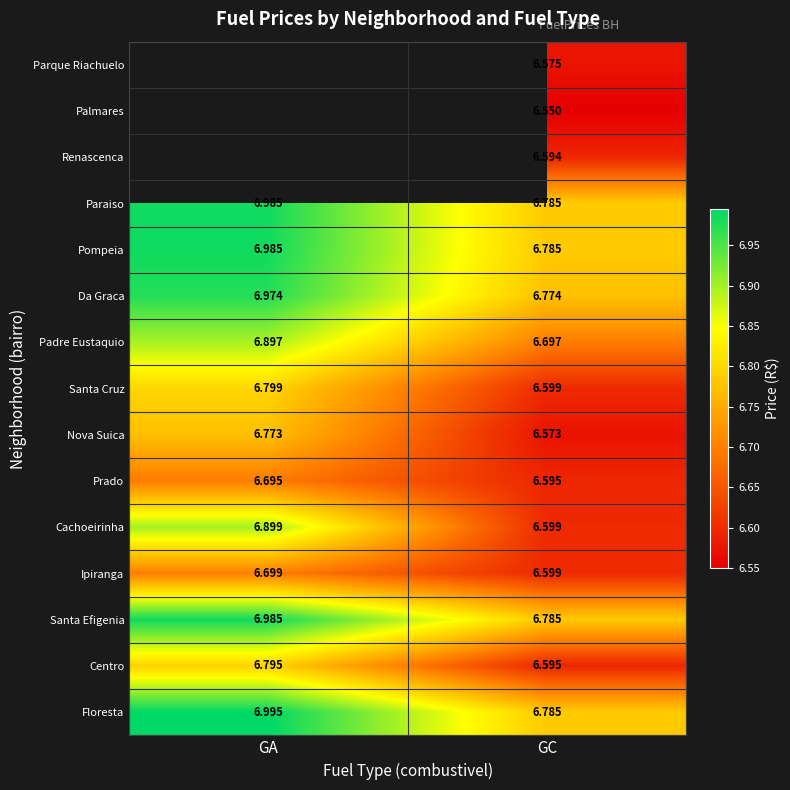

What is the sum of all Ipiranga values?

13.3